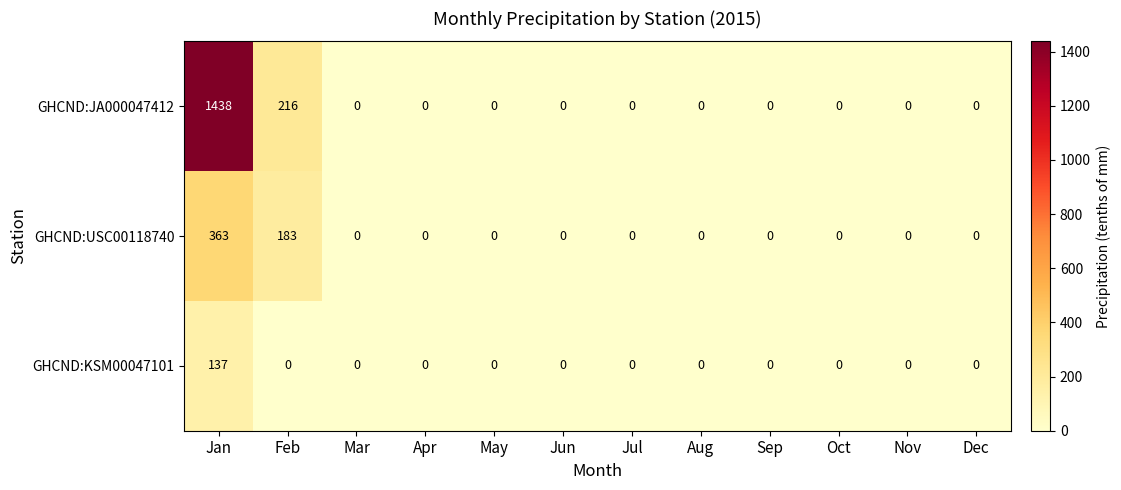

Count the number of data series in this chart.

3